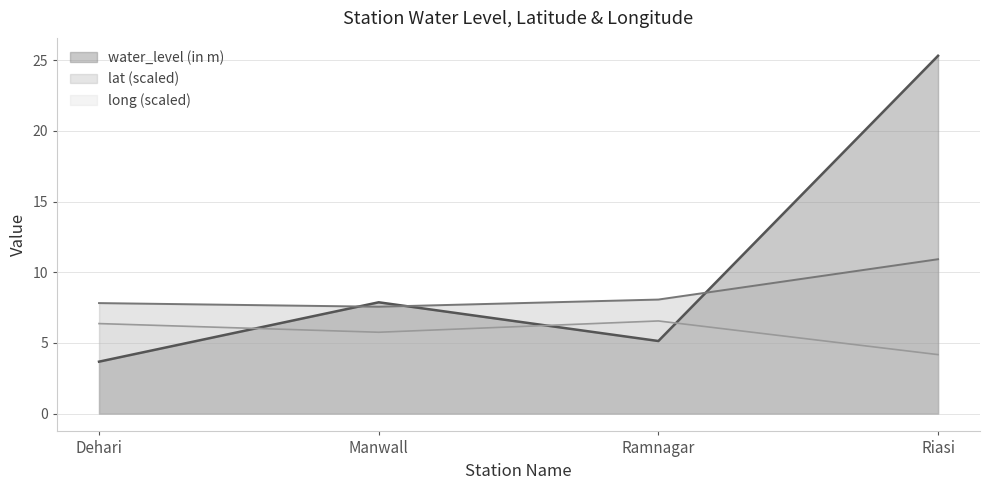

Which series has the widest spread of values?

water_level (in m)